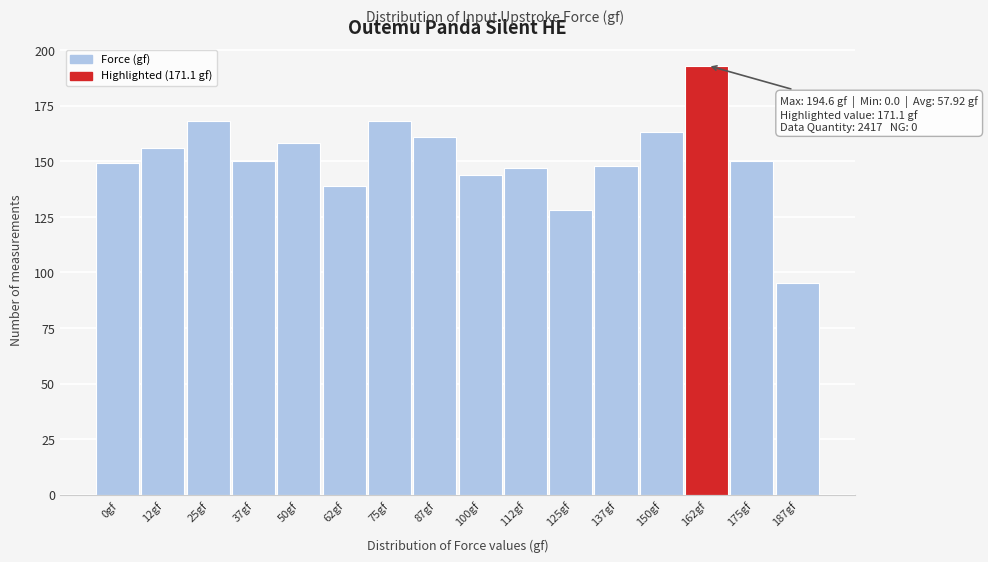

Reading left to right, what are all the values shown in this chart?

149	156	168	150	158	139	168	161	144	147	128	148	163	193	150	95